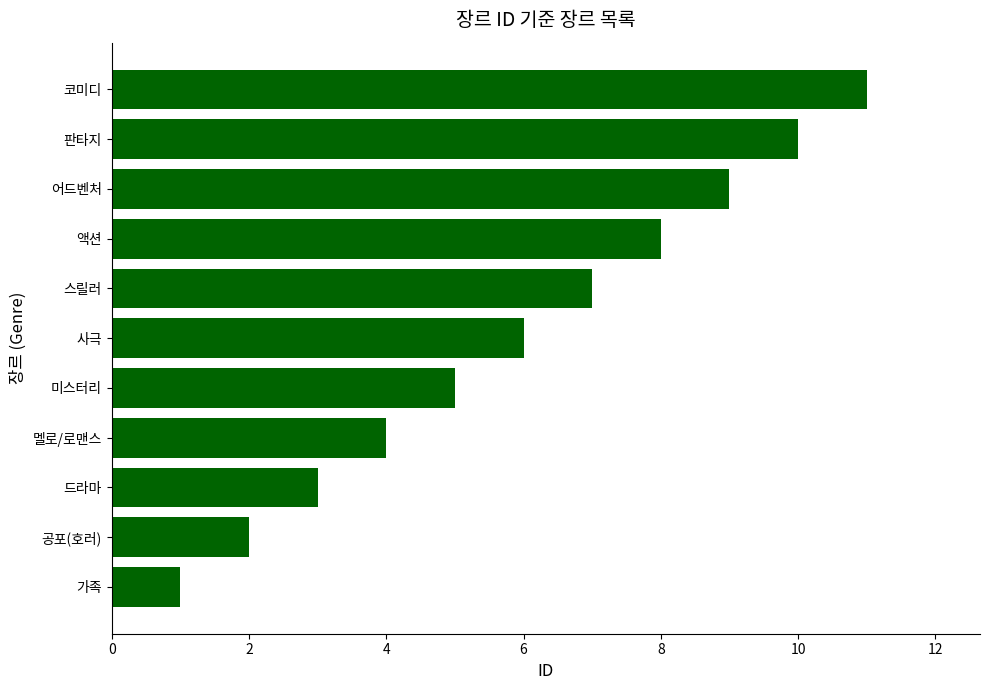

Between 어드벤처 and 드라마, which is larger?

어드벤처